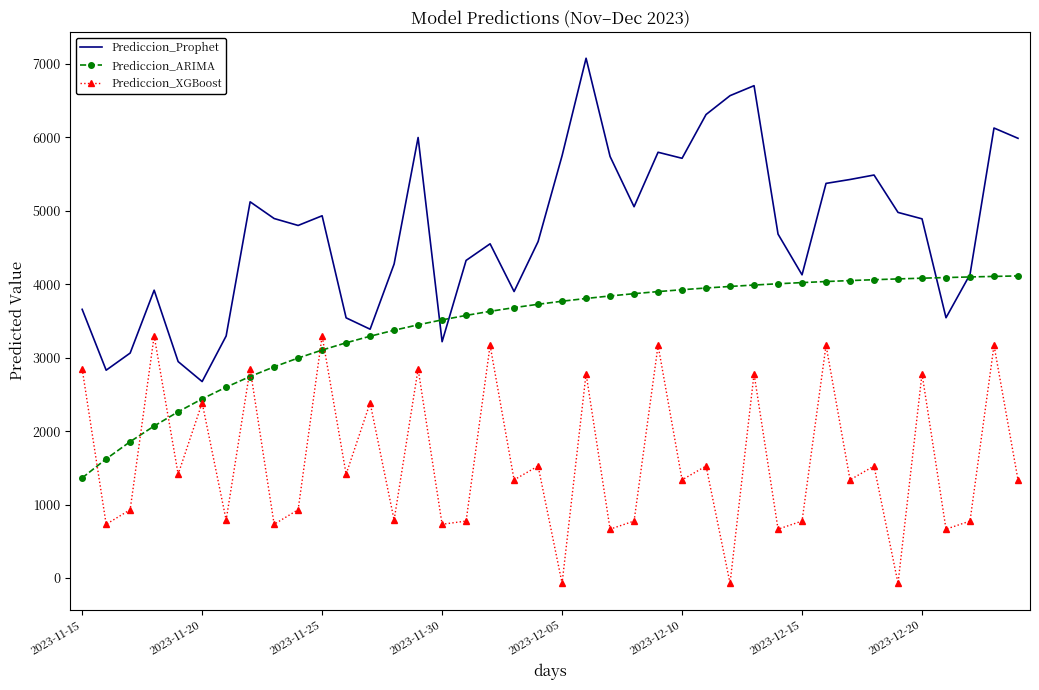

Which series has the largest range (max minus min)?

Prediccion_Prophet